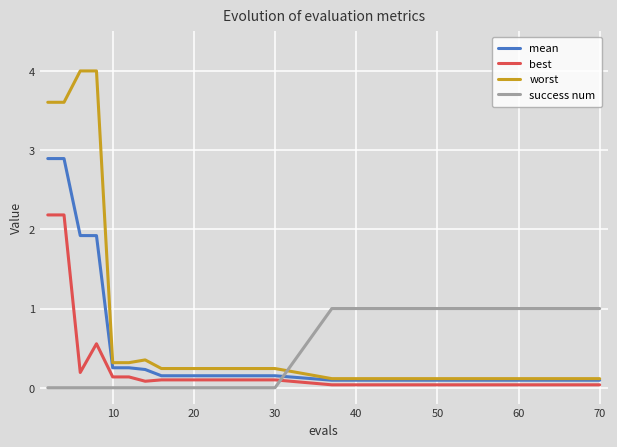

Which series ends up on top after the final intersection of success num and mean?

success num